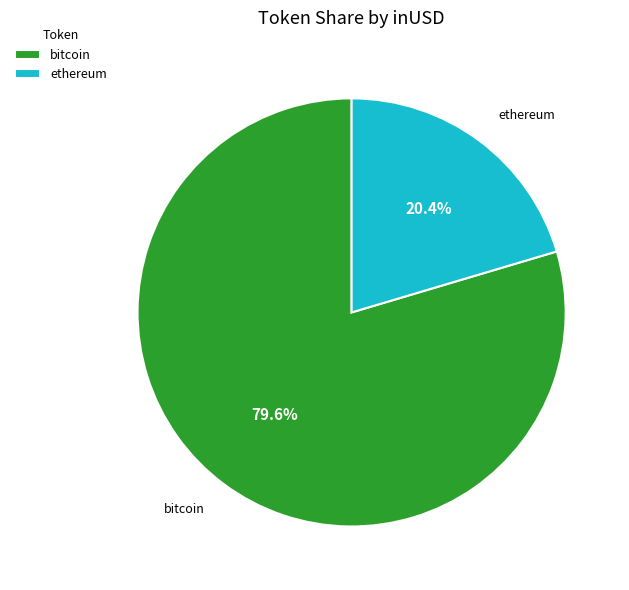

What portion of the pie excludes ethereum?

79.6%